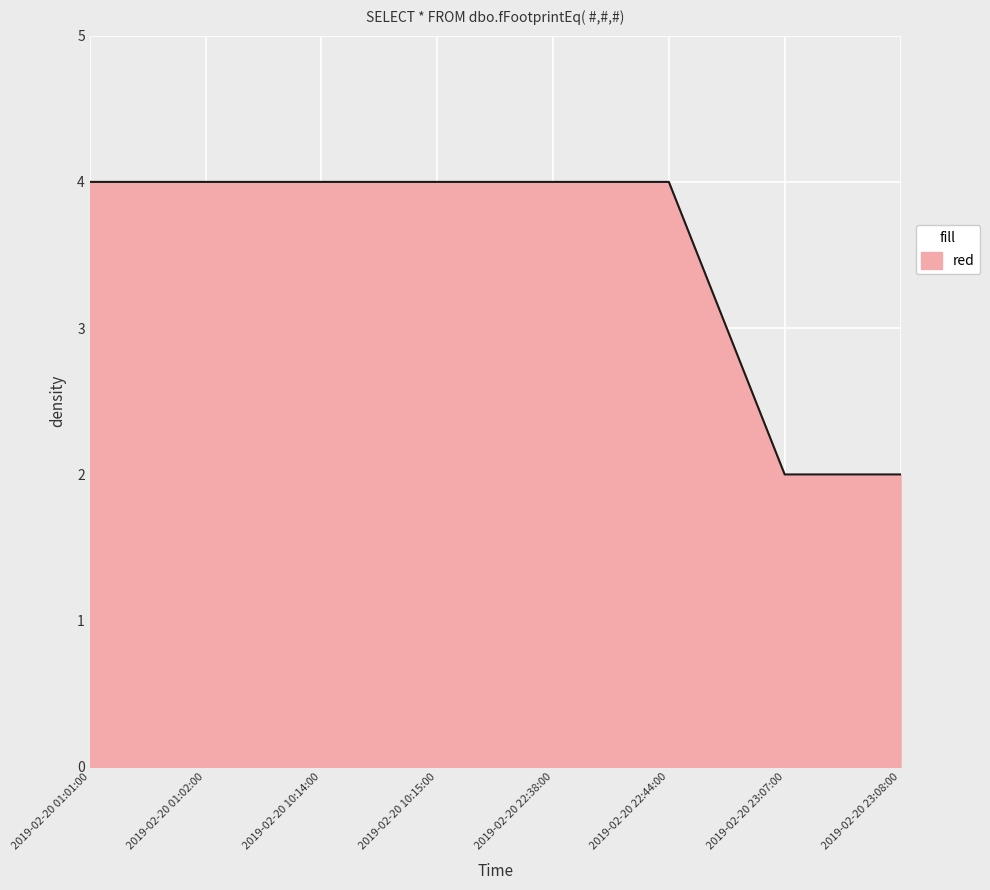

What is the maximum value shown in the chart?

4